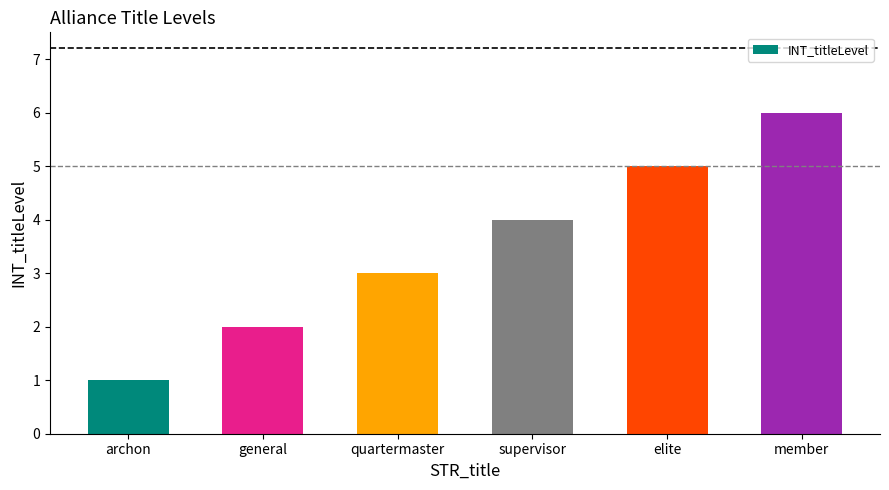

What is the label of the 5th bar from the left?

elite